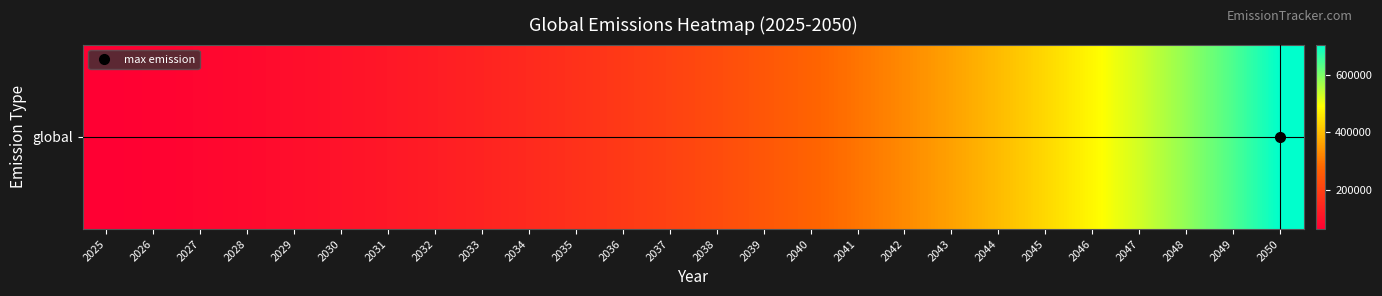

What is the ratio of the value at 2047 to the value at 2041?

1.8